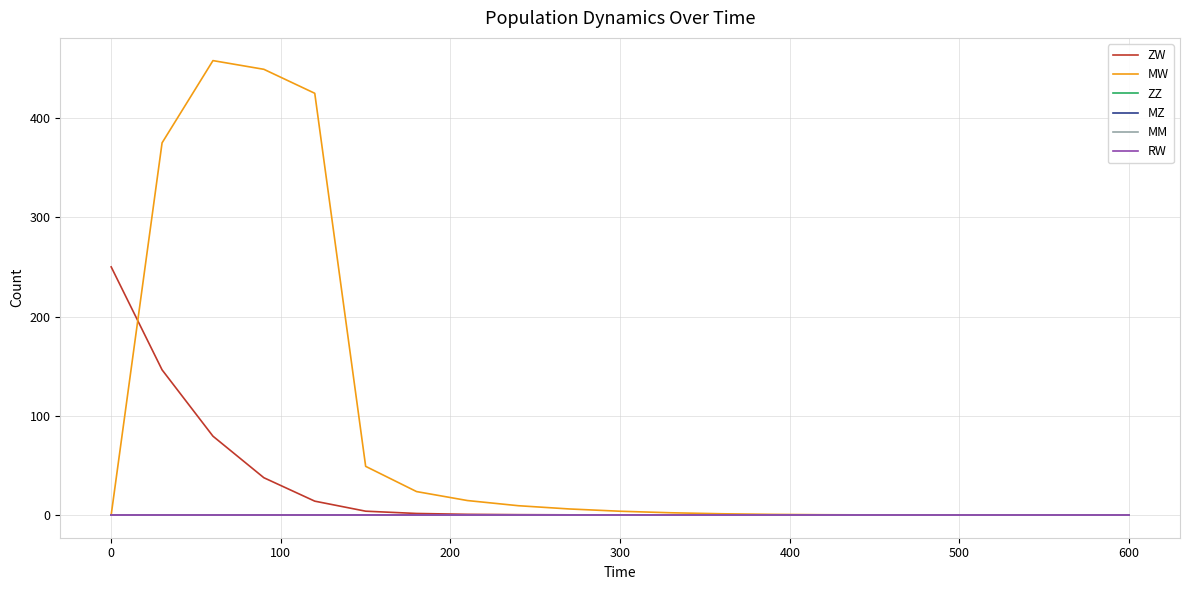

Is this an area chart (filled region under the line)?

No